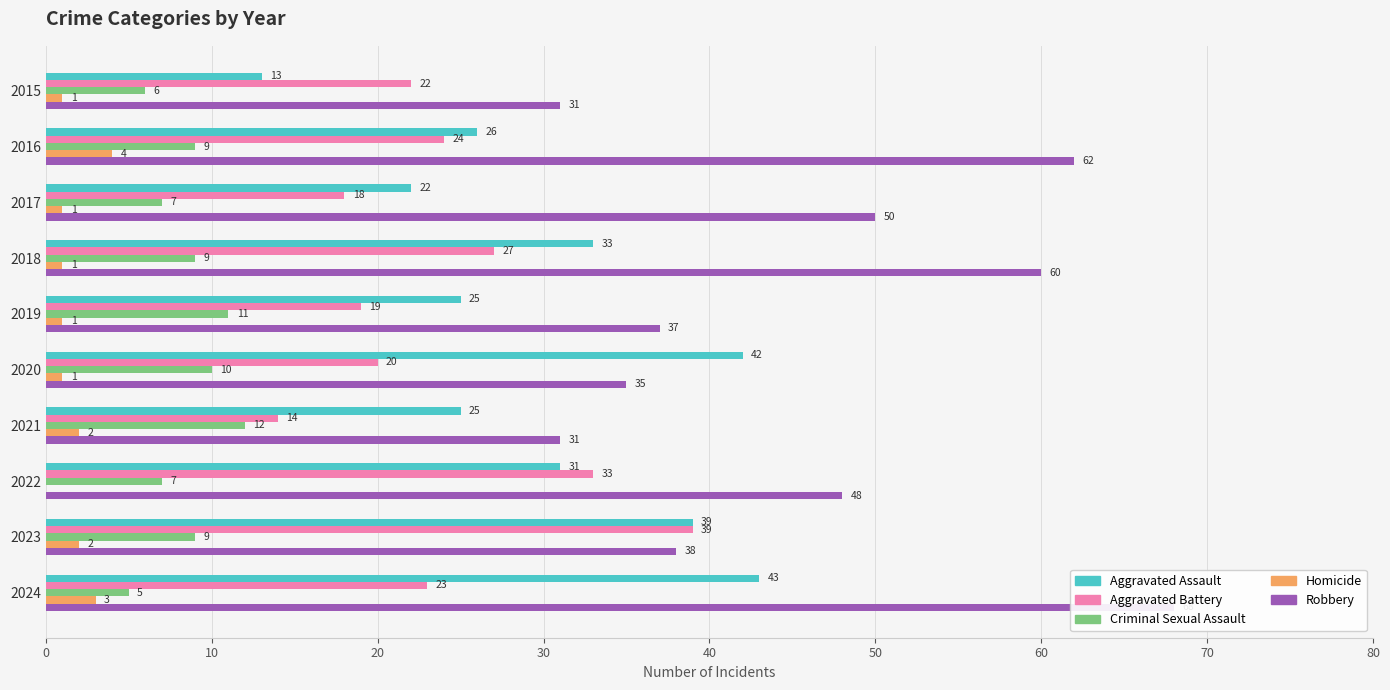

What is the difference between the second highest and second lowest values in the Homicide series?

2